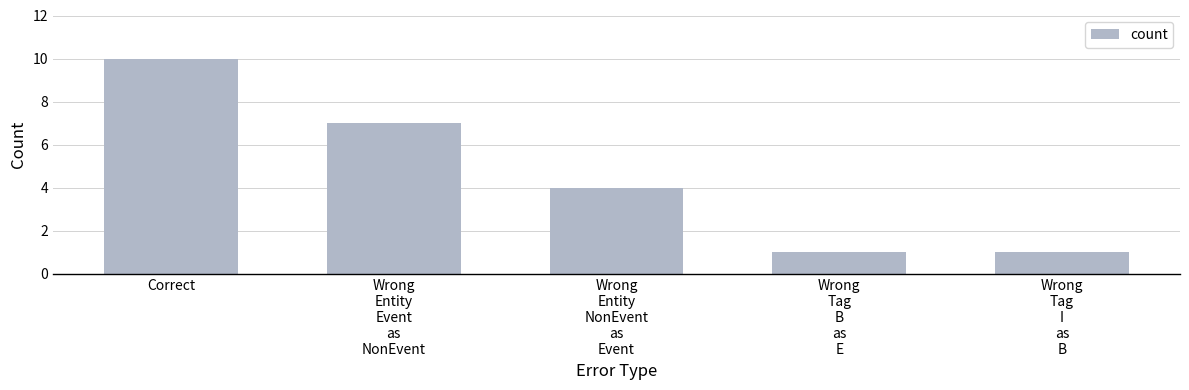

True or false: the data shows 7 at Wrong
Entity
Event
as
NonEvent.

True